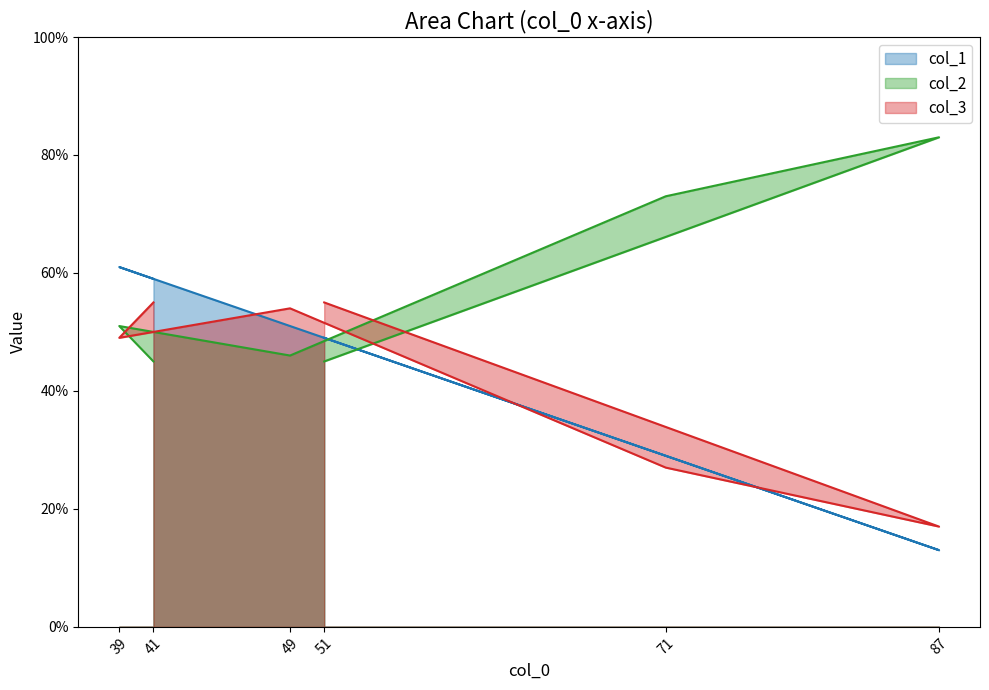

At how many categories does at least one series exceed 72?

2